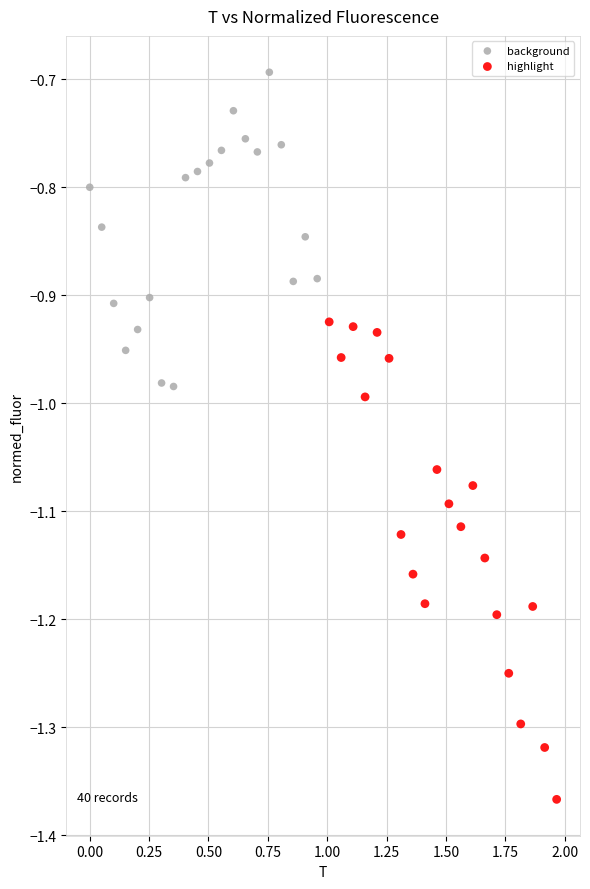

Which series has the largest Y range (max minus min)?

highlight